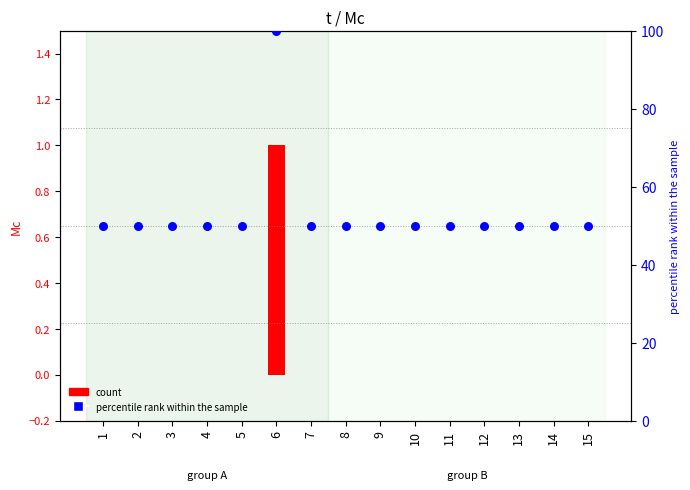

What are all the series names shown in the legend?

count, percentile rank within the sample